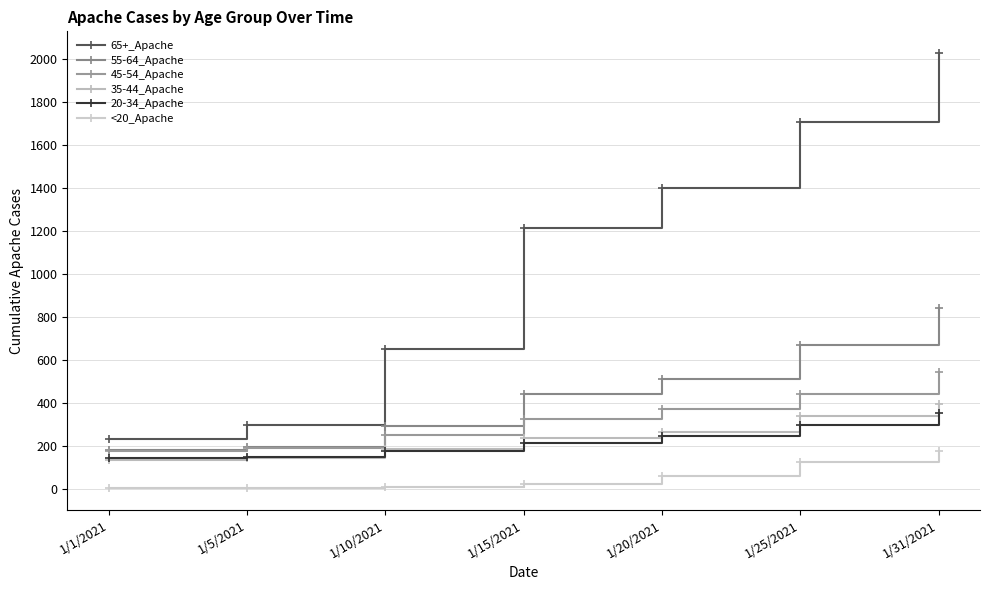

At which category is the sum across all series the highest?

1/31/2021